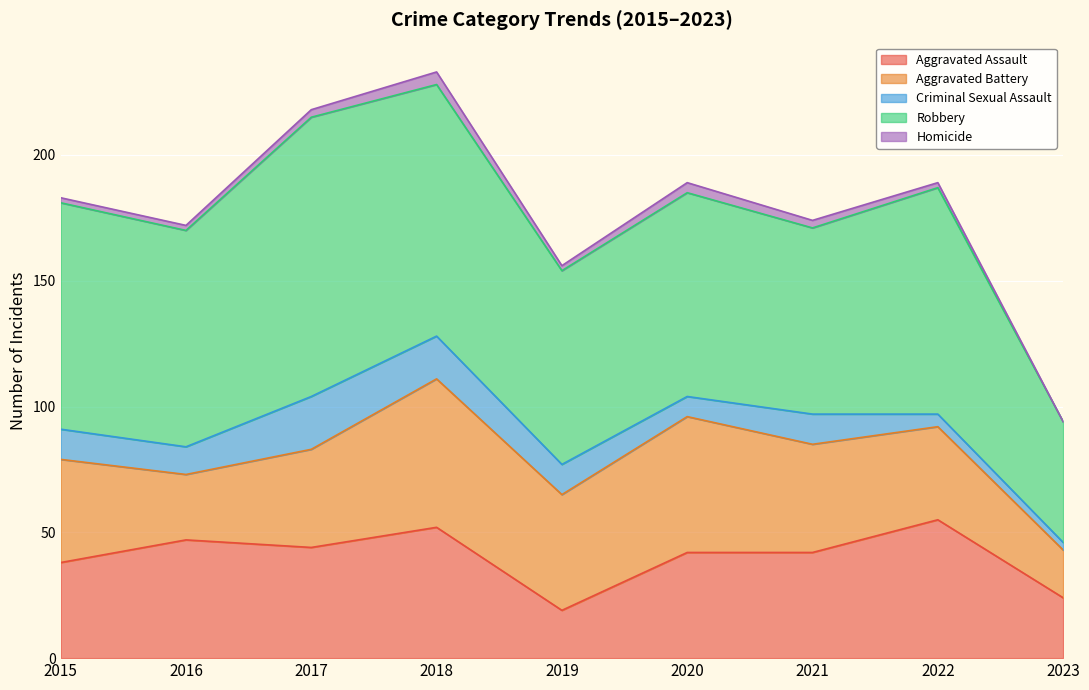

Does the chart display data point markers on the line(s)?

No